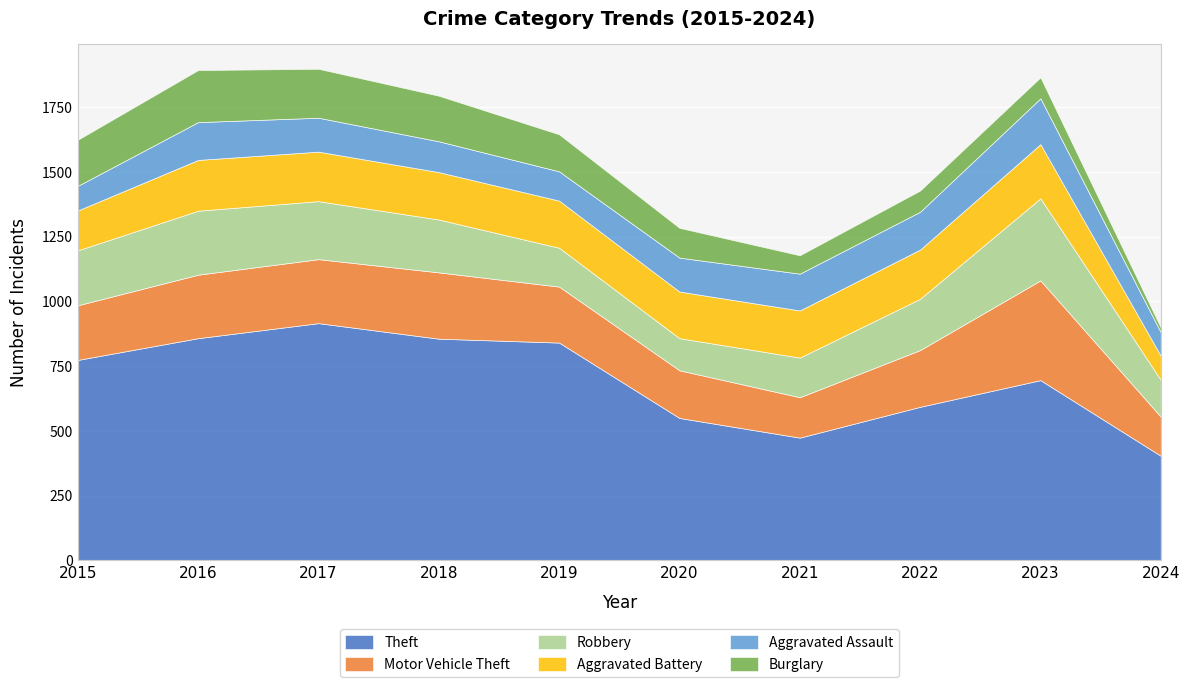

Is it true that Burglary equals 143 at 2019?

True